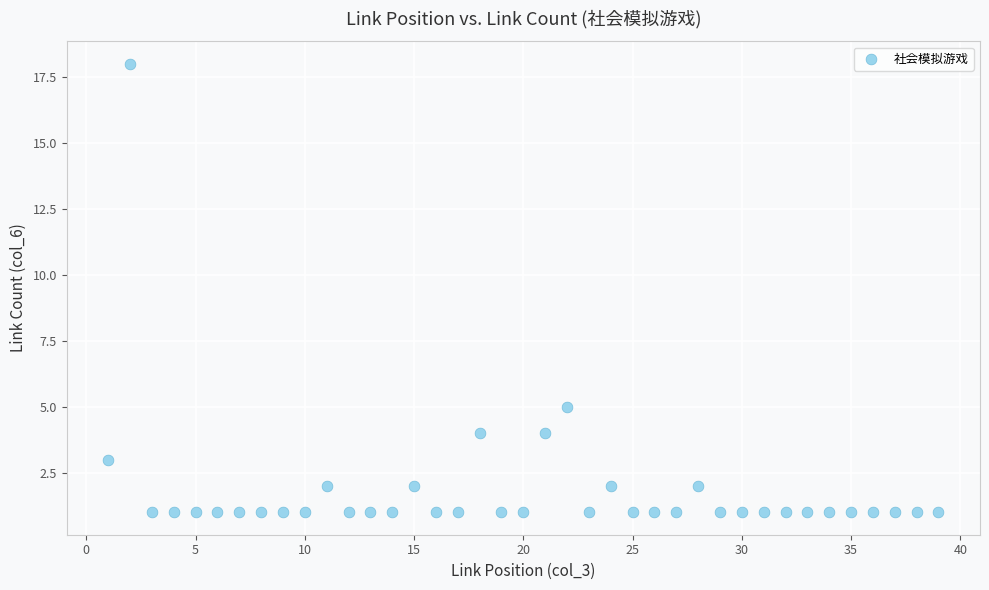

What Y value in the scatter plot is closest to 9?

5